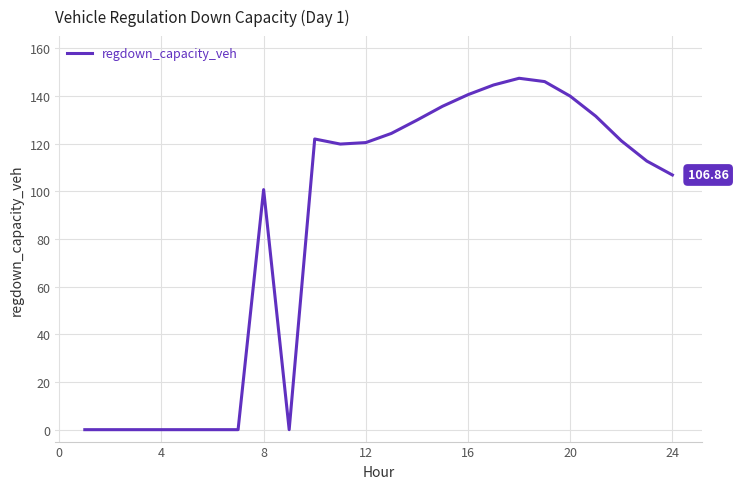

What is the difference between the maximum and minimum values?

147.4